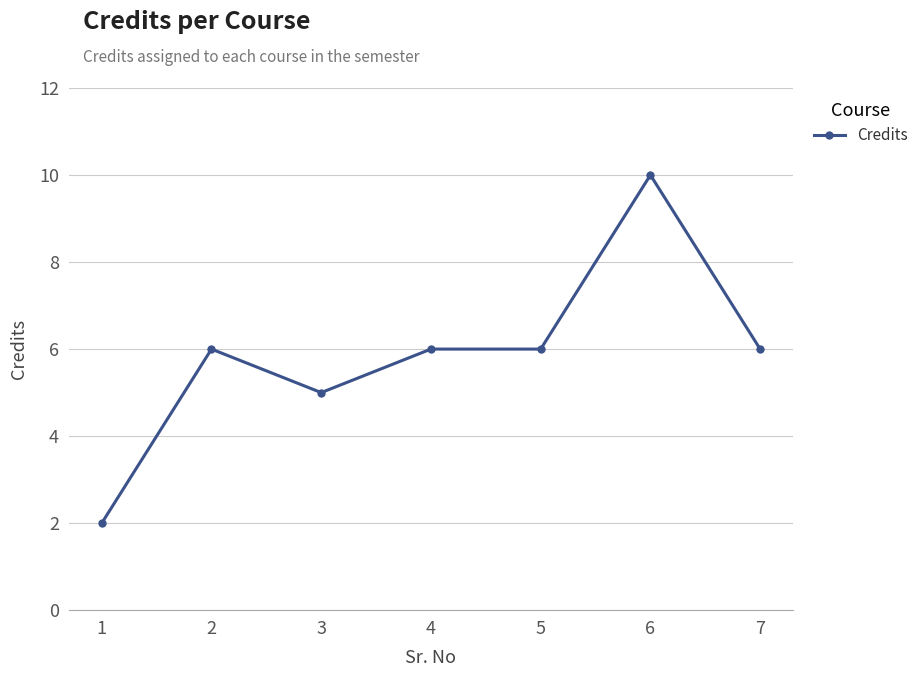

What is the difference between the maximum and second lowest values?

5